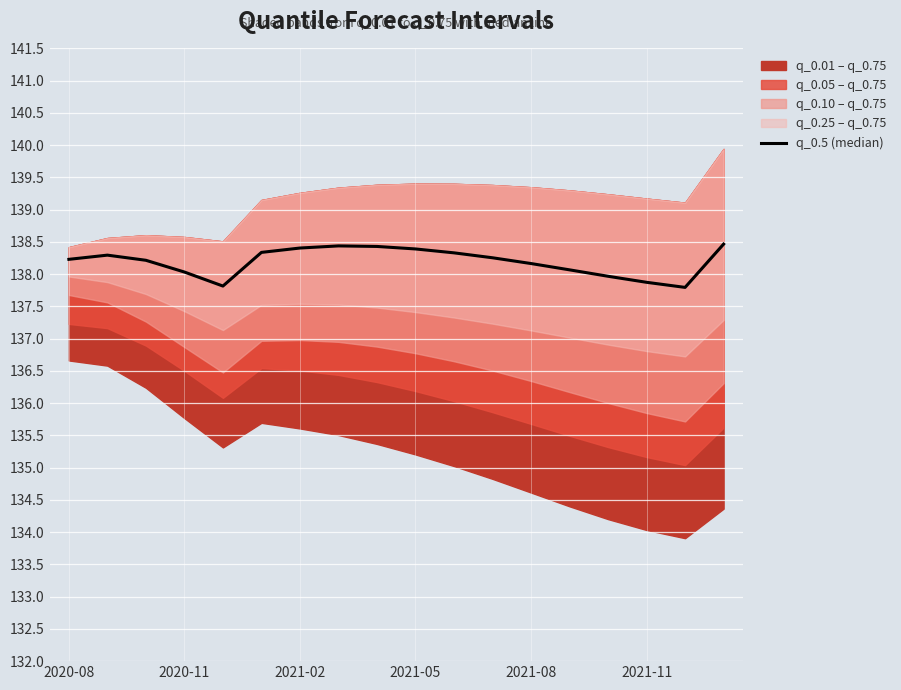

What is the difference between the second highest and second lowest values?

0.6